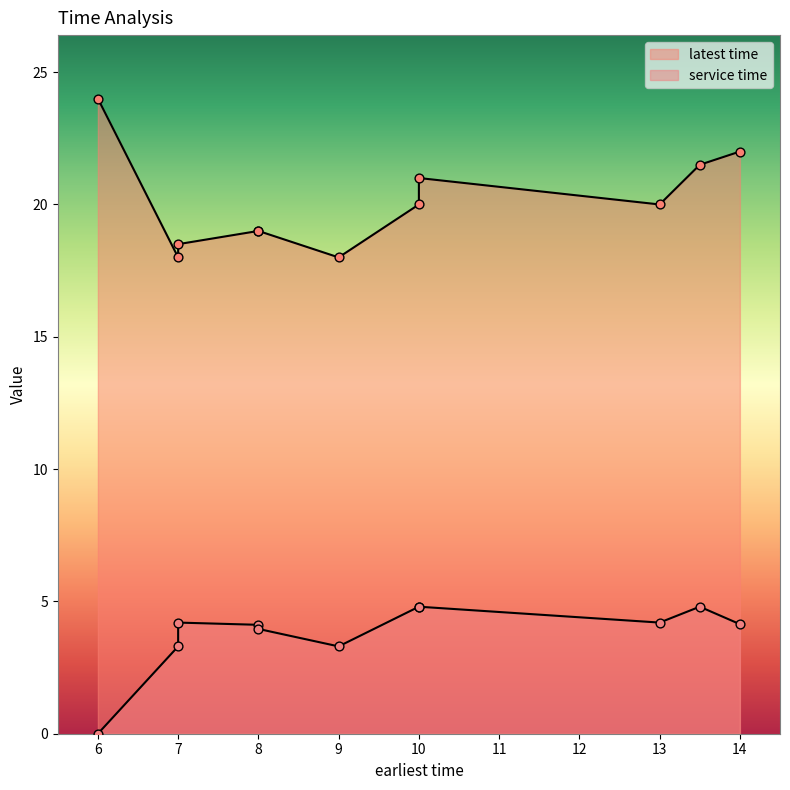

At how many categories does at least one series exceed 21?

3